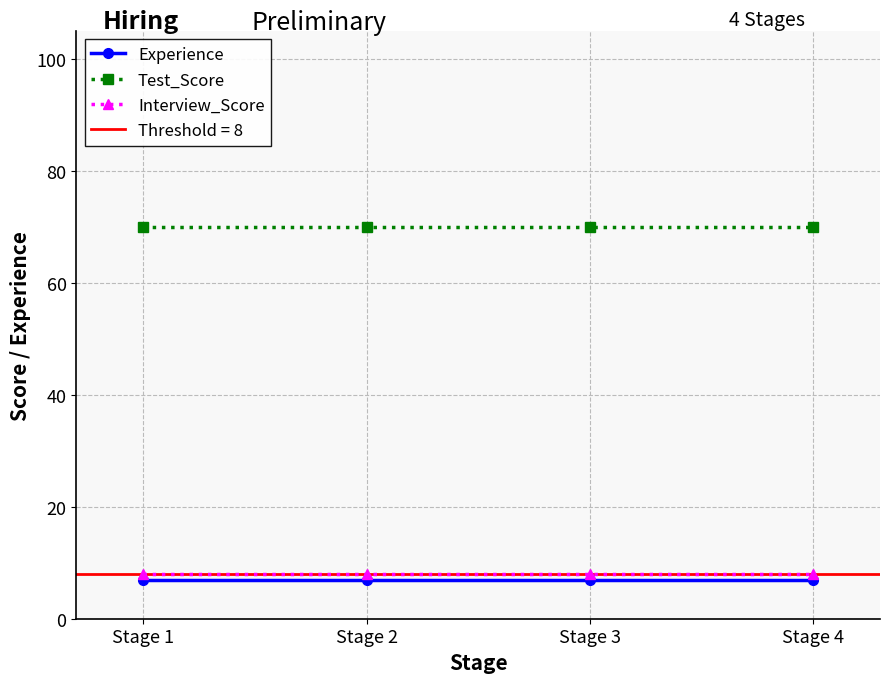

Reading right to left, transcribe all the data shown in this chart.

Experience: 7	7	7	7
Test_Score: 70	70	70	70
Interview_Score: 8	8	8	8